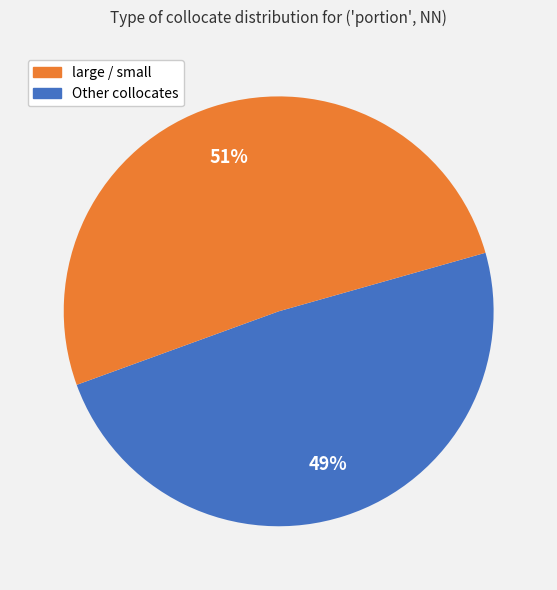

To the nearest percent, what is the combined percentage of Other collocates and large / small?

100%